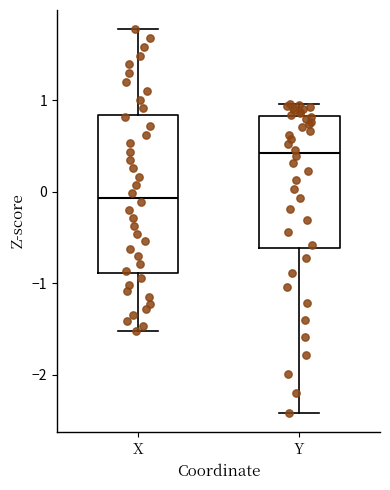

Which box is the tallest, from its lower edge to its upper edge?

X